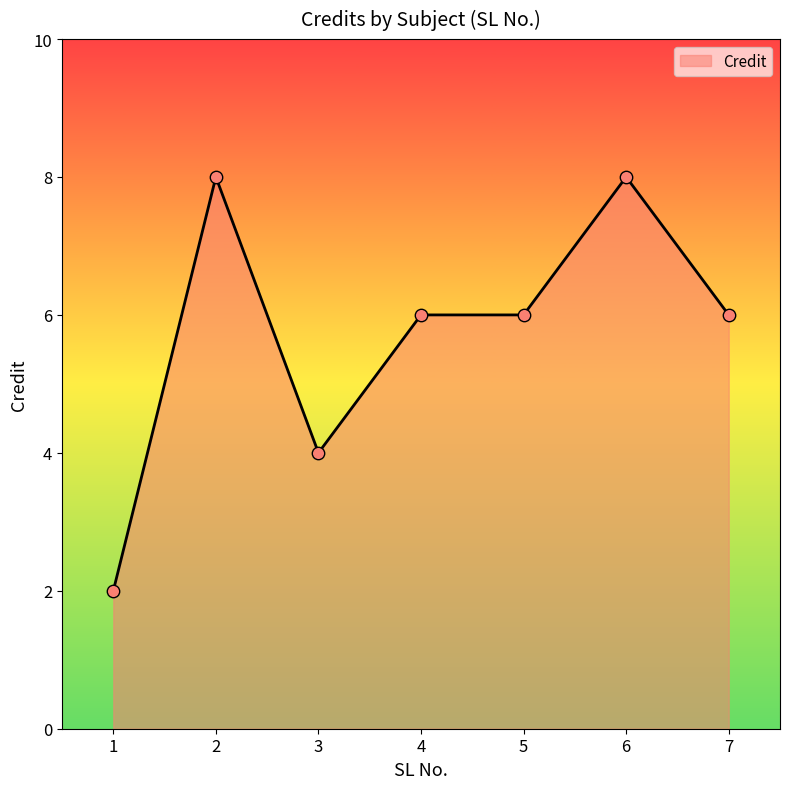

Between 5 and 4, which is larger?

5